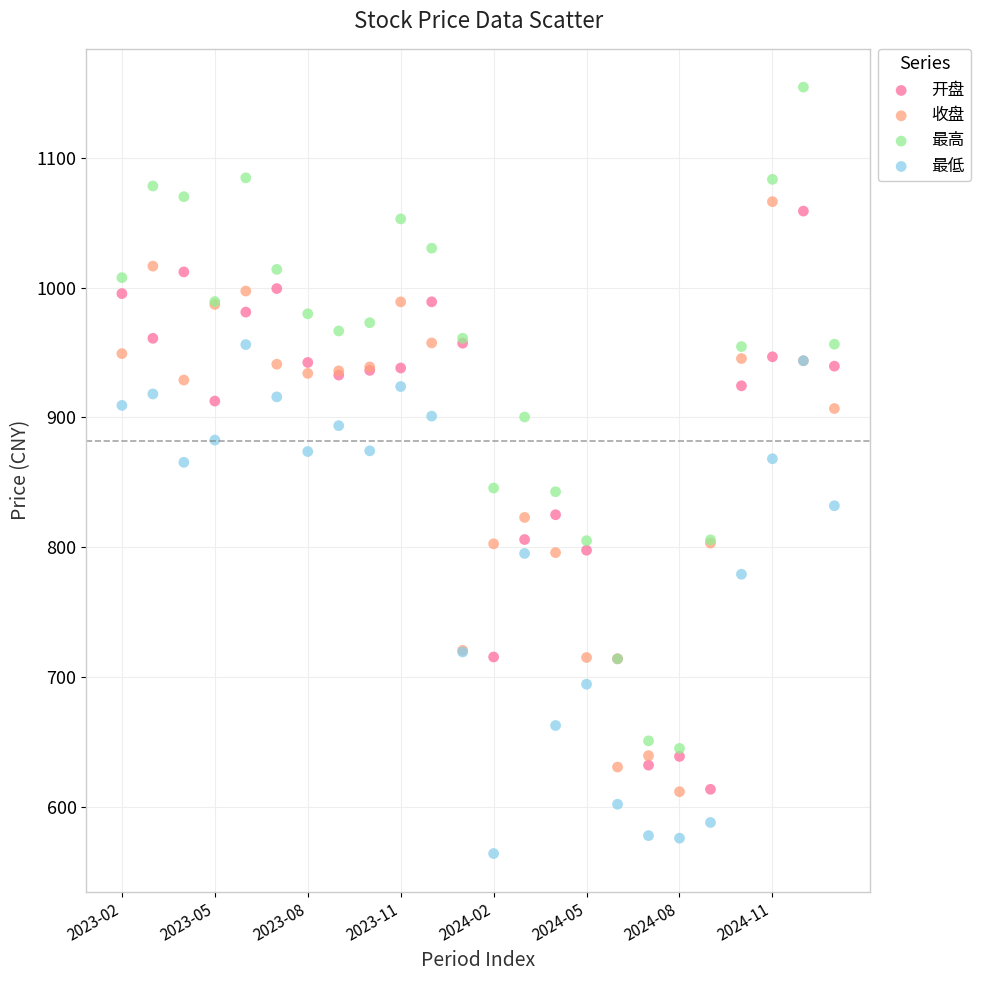

In the 最低 series, what Y value is closest to 760?

779.1